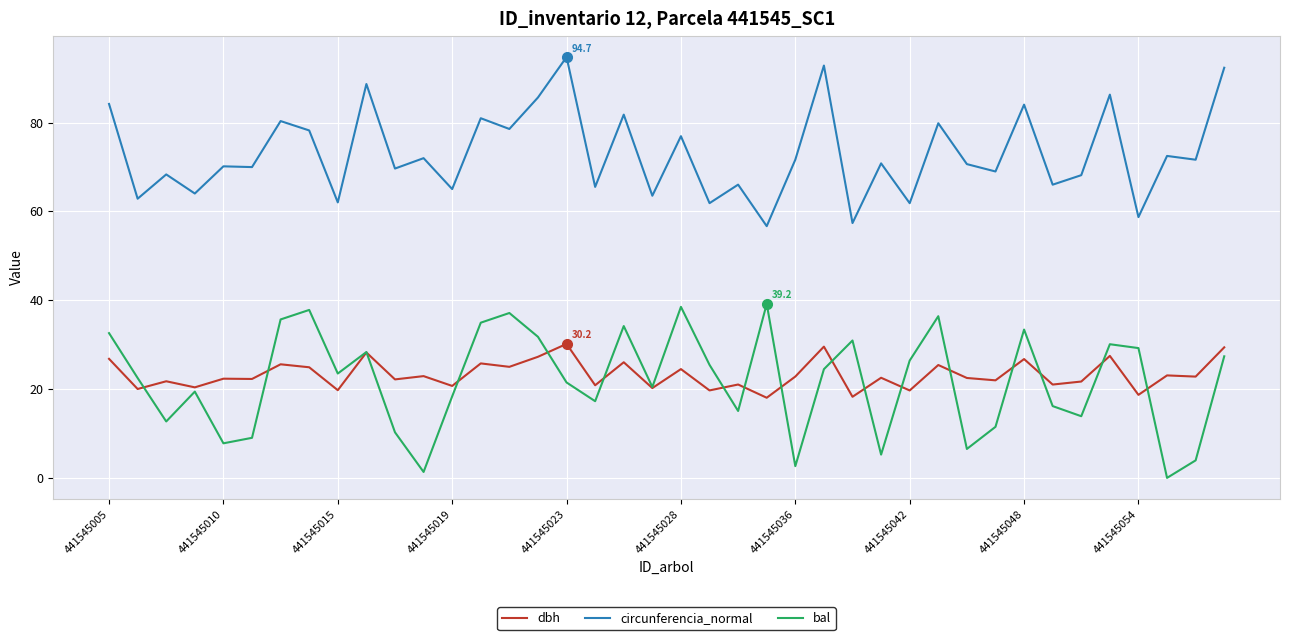

True or false: bal and dbh intersect in this chart.

True